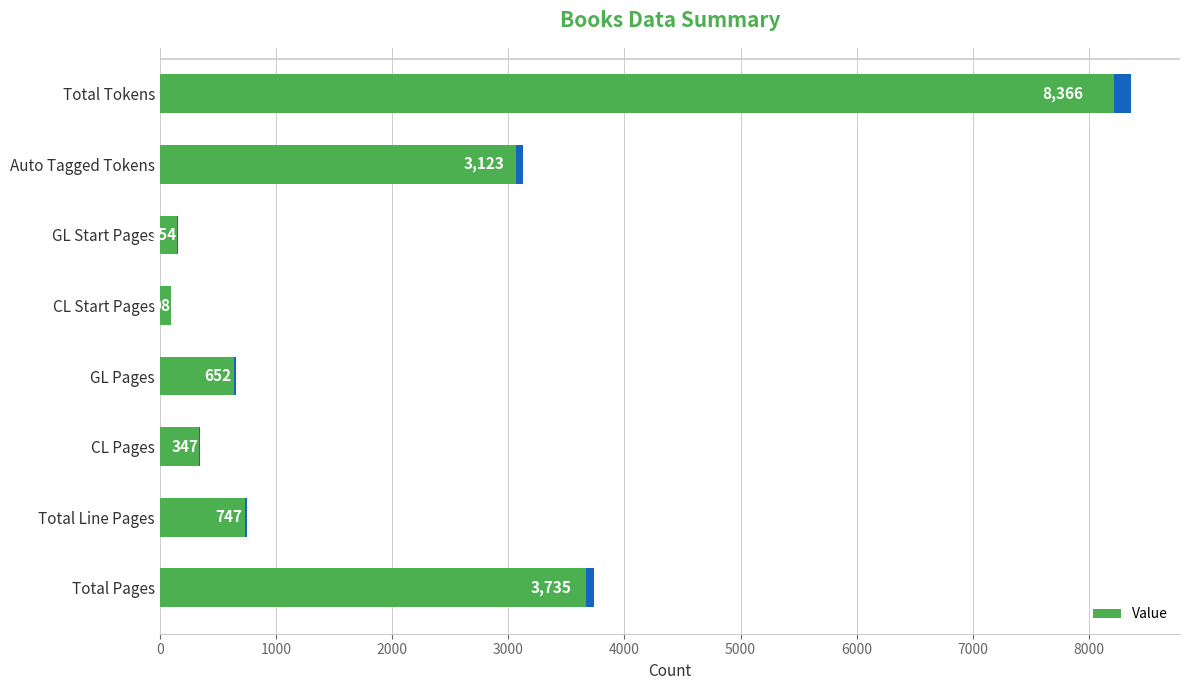

Are the bars horizontal?

Yes